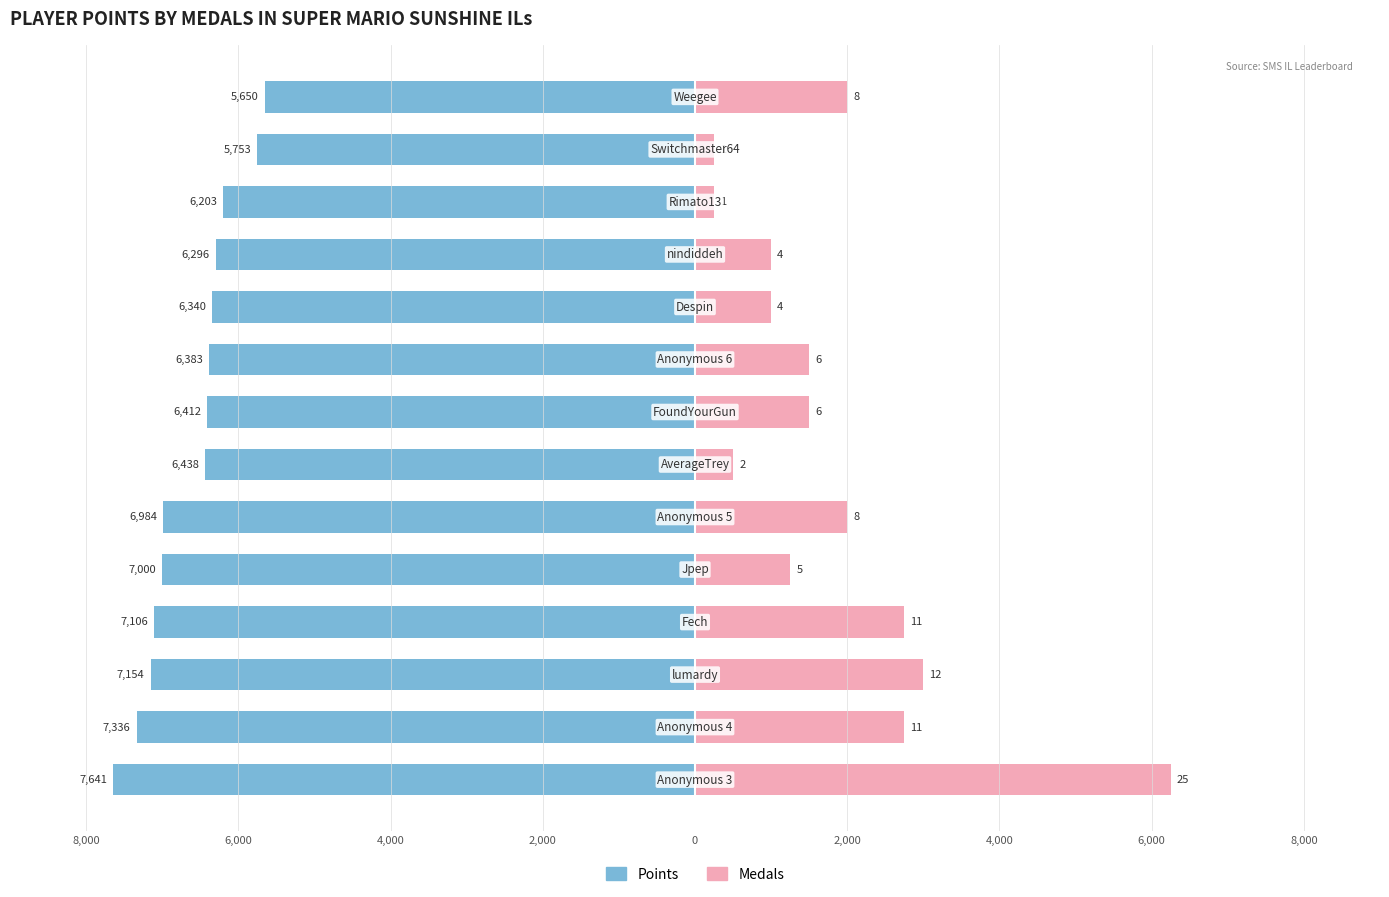

What are all the series names shown in the legend?

Points, Medals (×250)